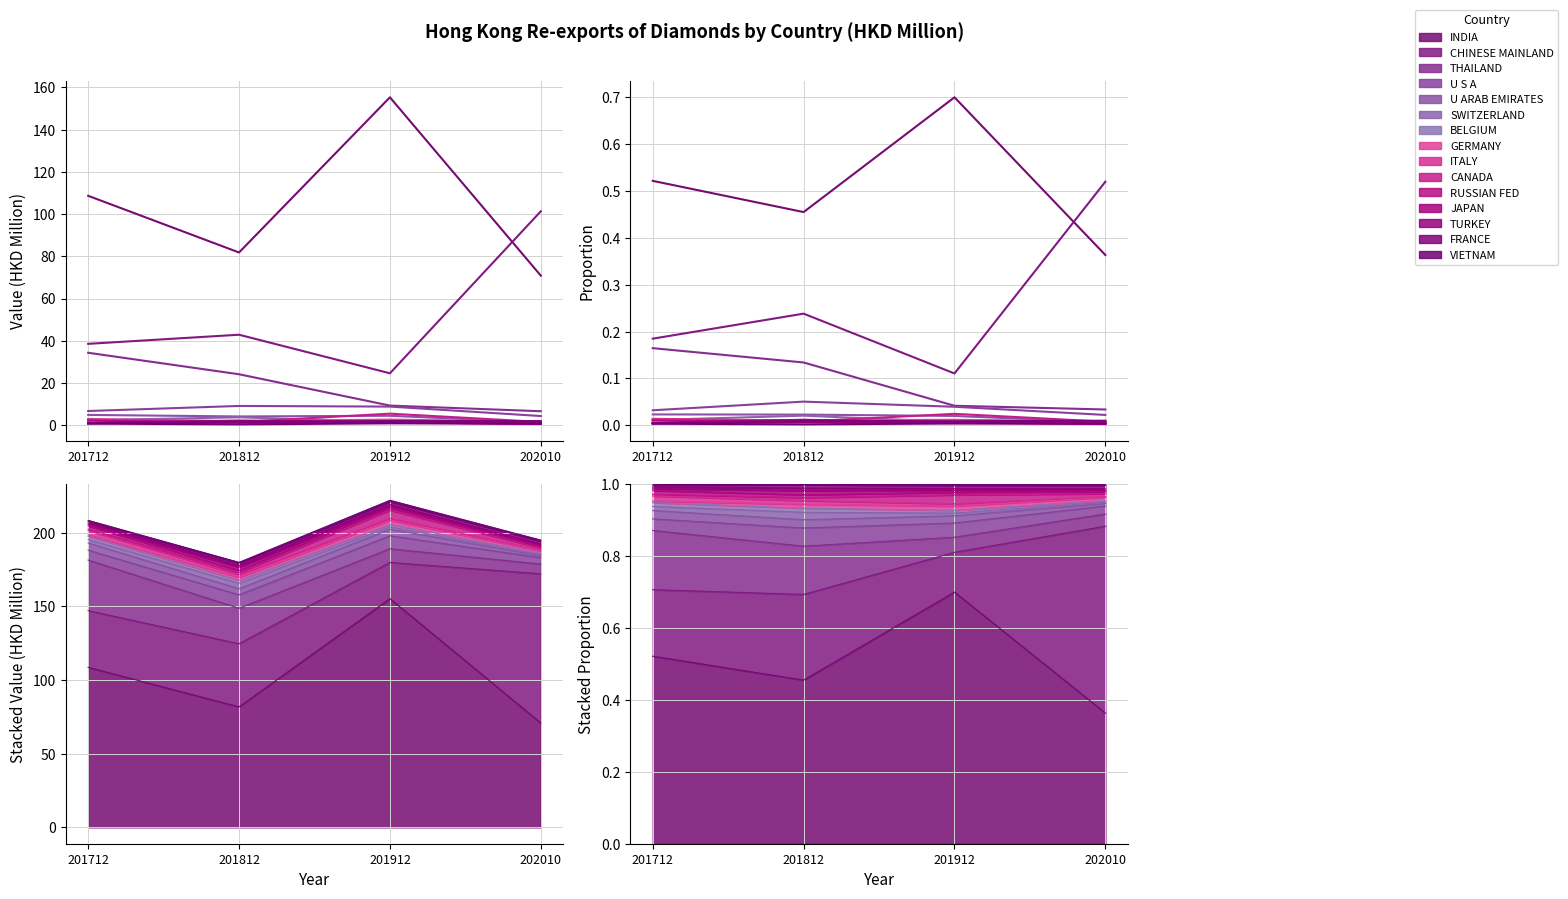

What is the label of the 8th point from the left?

GERMANY